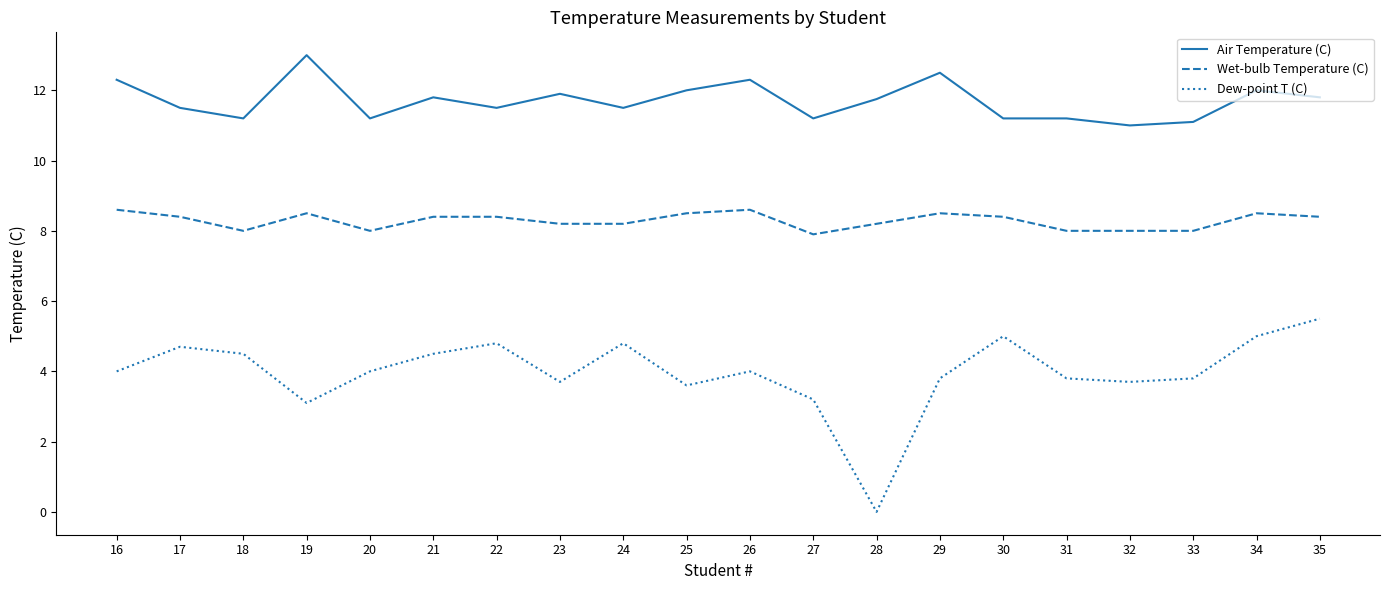

Rank the series at 21 from highest to lowest value.

Air Temperature (C), Wet-bulb Temperature (C), Dew-point T (C)